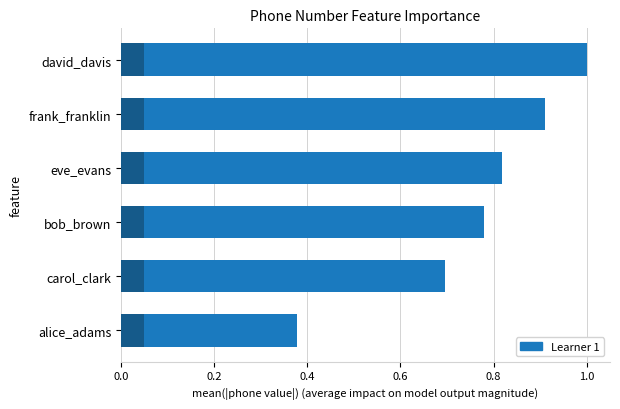

What is the difference between the second highest and minimum values?

0.5